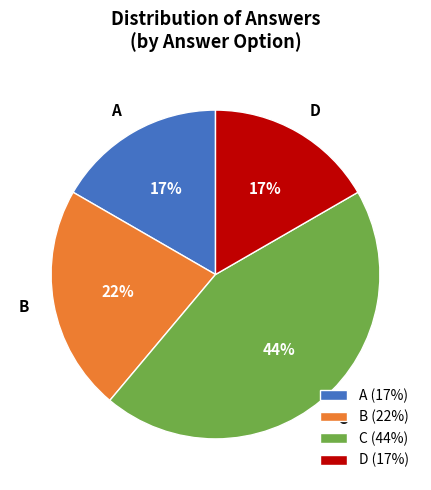

To the nearest percent, what percentage of the pie is A?

17%